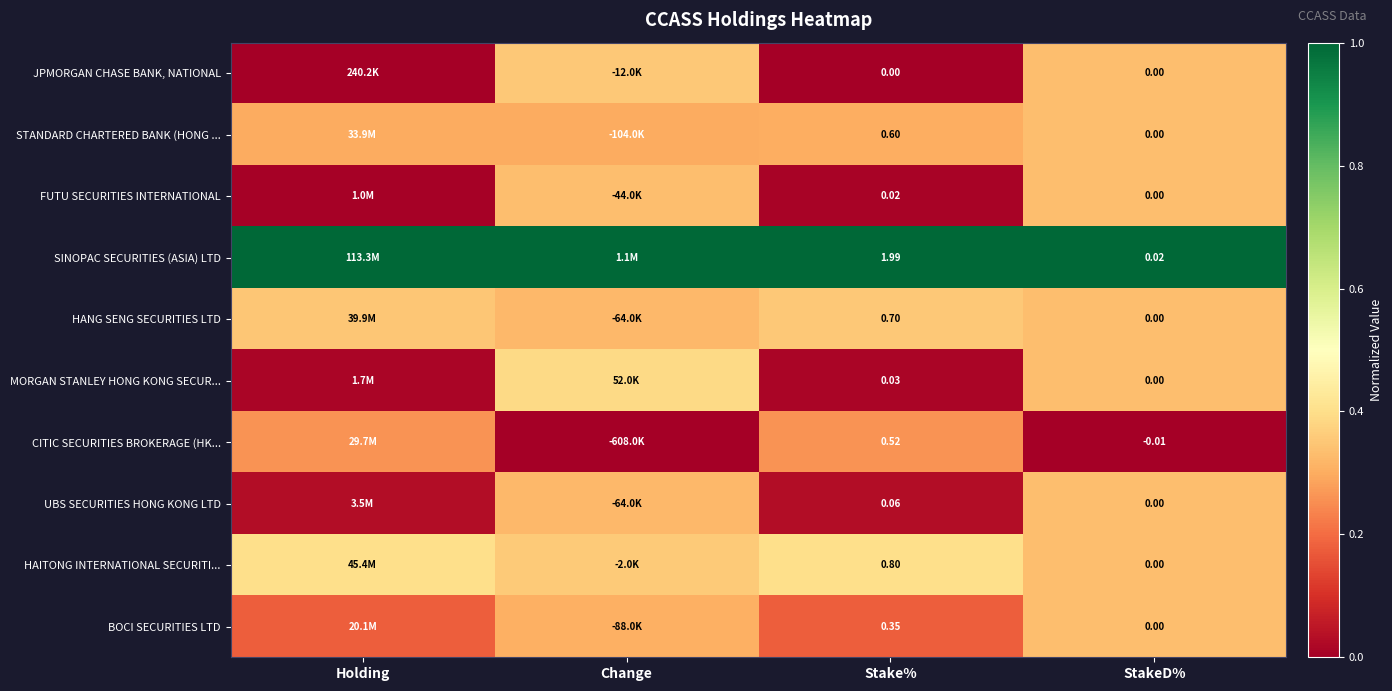

Is the value of HAITONG INTERNATIONAL SECURITI... at Stake% greater than the value of STANDARD CHARTERED BANK (HONG ... at StakeD%?

Yes